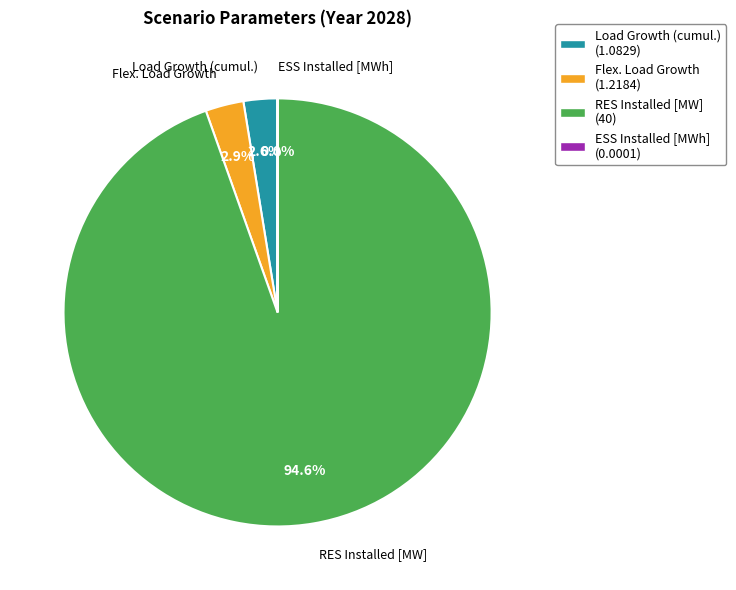

What portion of the pie excludes Flex. Load Growth?

97.1%